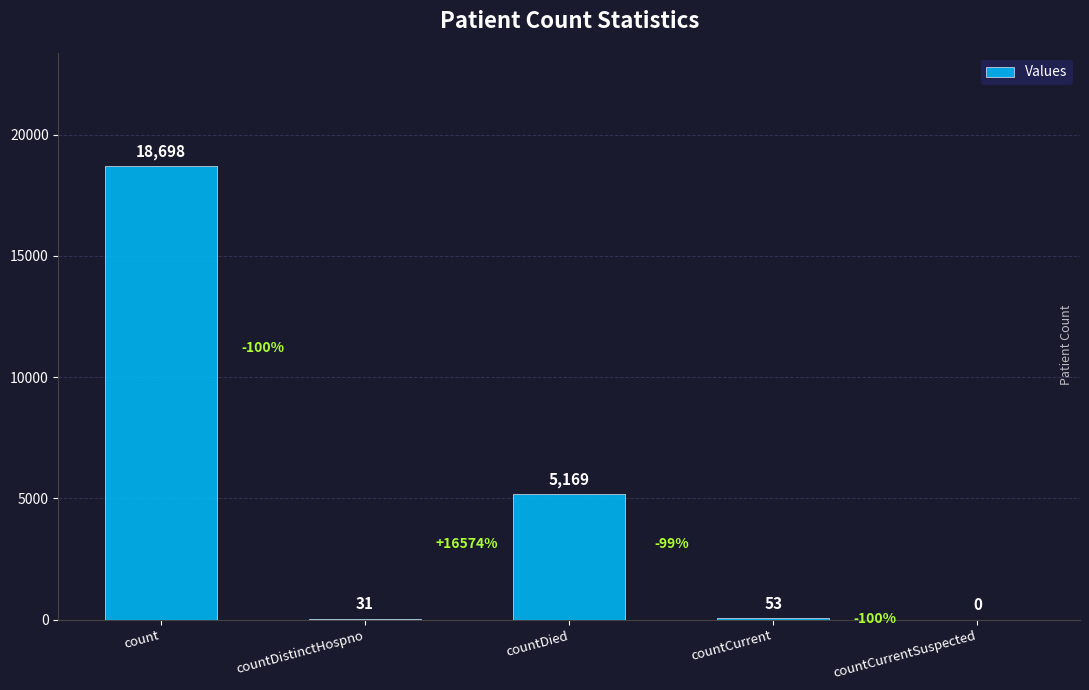

What is the maximum value shown in the chart?

18698